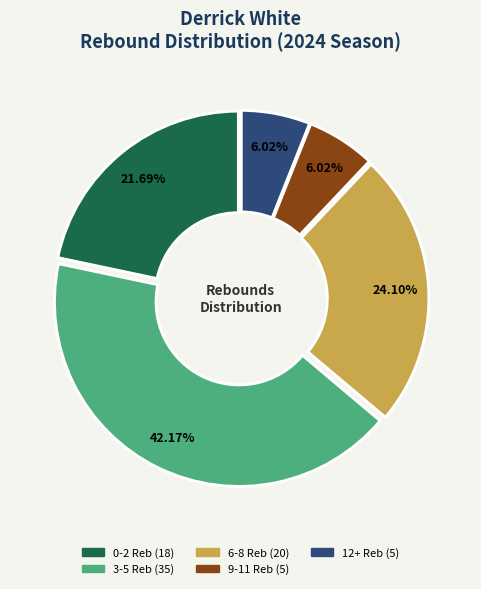

Does any single category account for the majority?

No